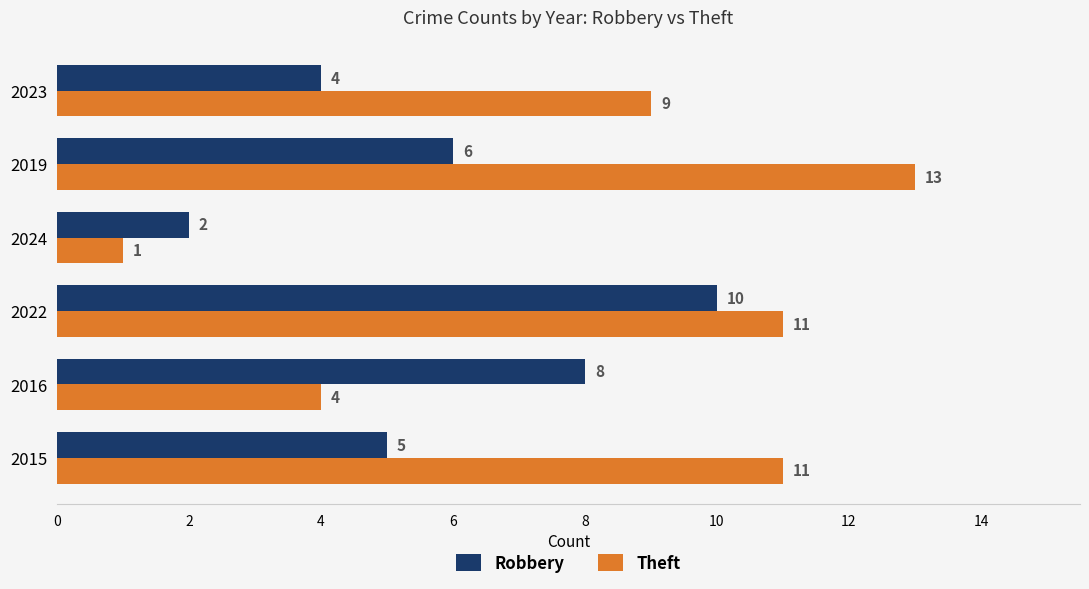

What is the sum of the Robbery values at 2022 and 2019?

16